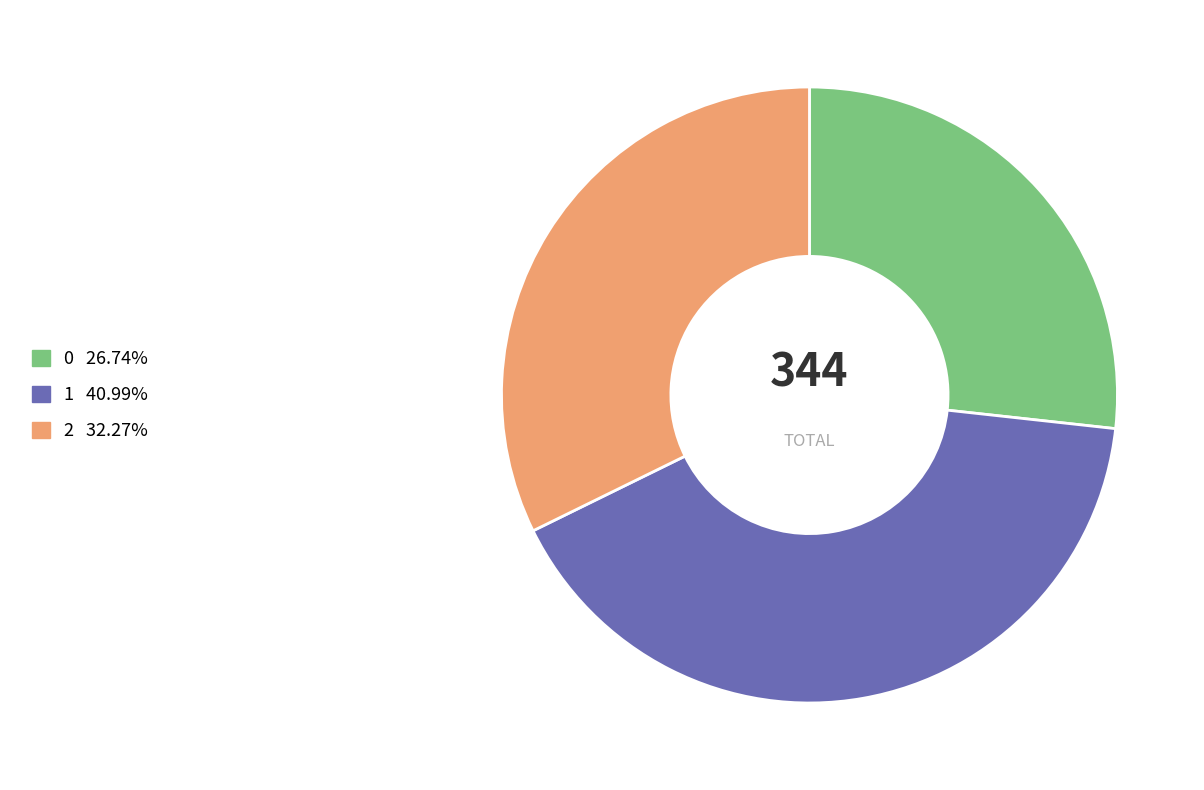

Rank the categories by value from highest to lowest.

1, 2, 0